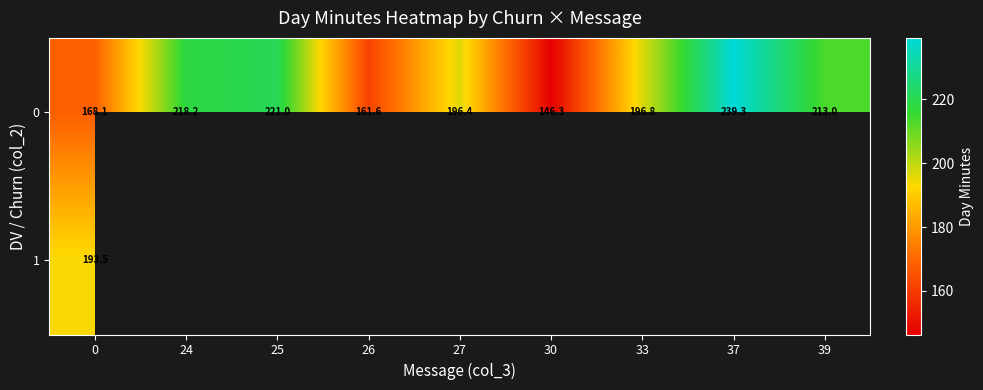

Which has a higher value, 39 or 30?

39